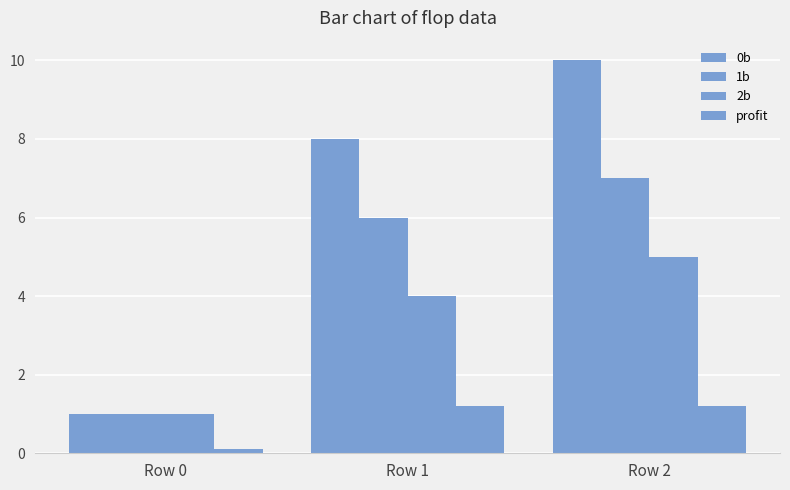

Which category has the highest value in the profit series?

Row 2